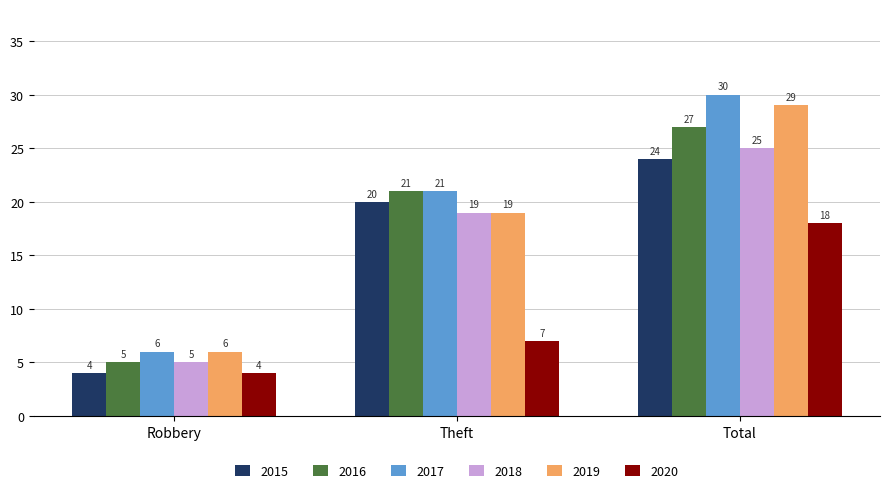

The value of 2018 at Robbery is 5. True or false?

True